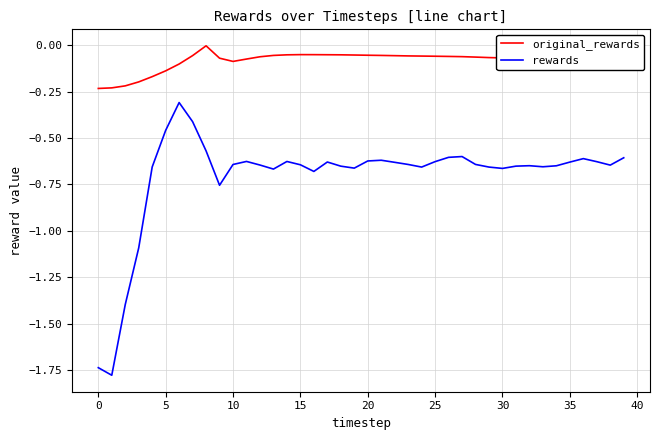

True or false: original_rewards and rewards intersect in this chart.

False